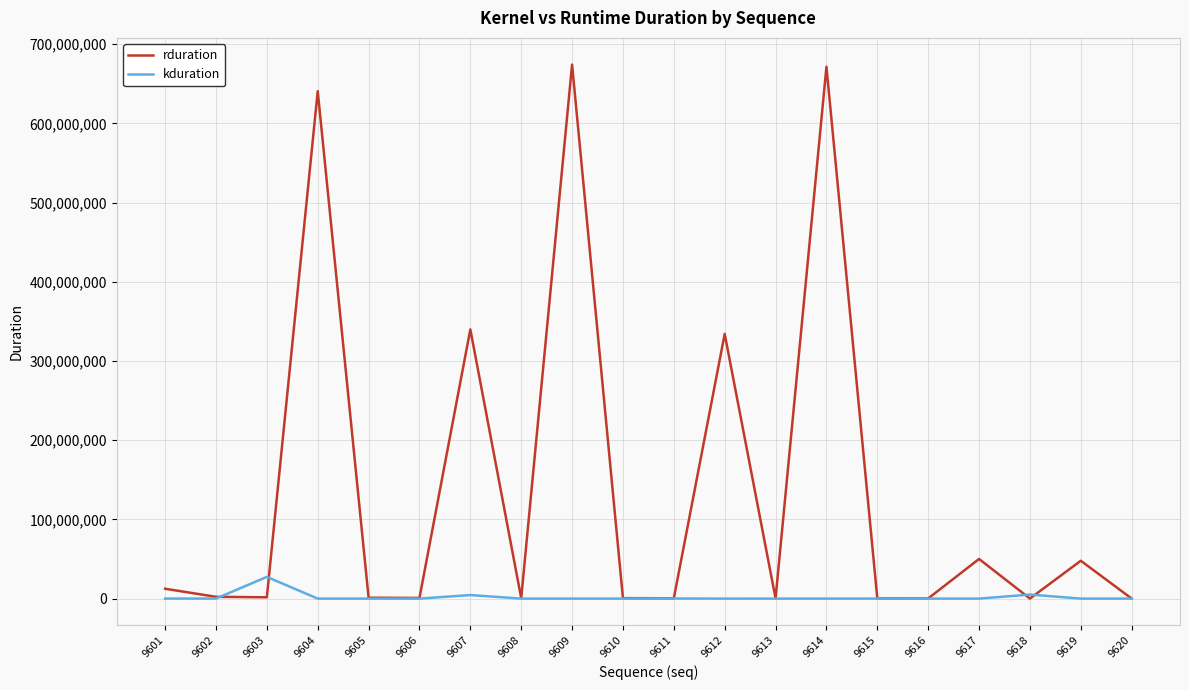

Does the chart have visible grid lines?

Yes